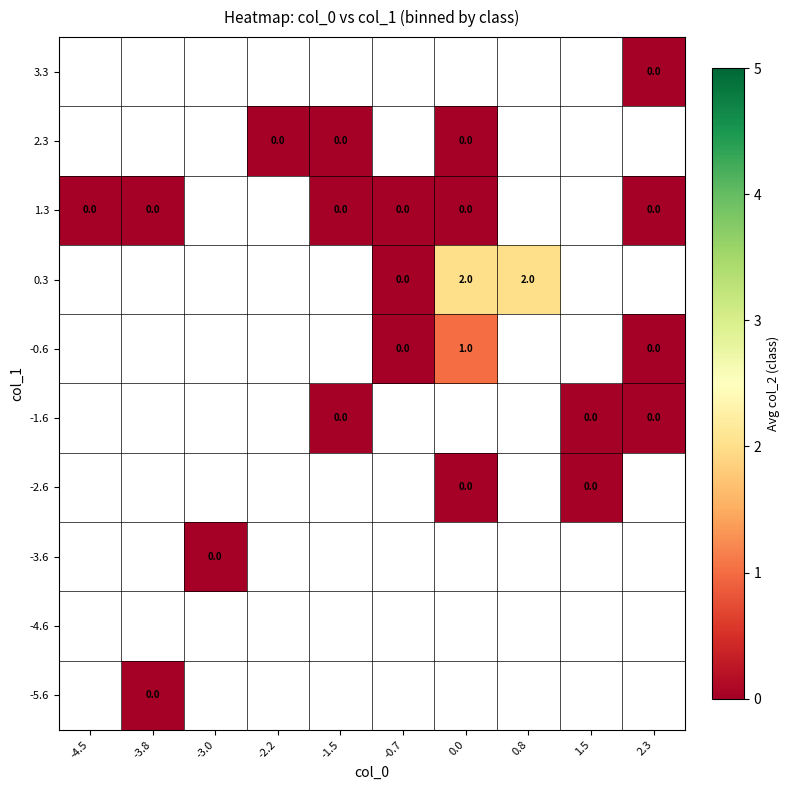

The value of -0.6 at 0.0 is 1. True or false?

True